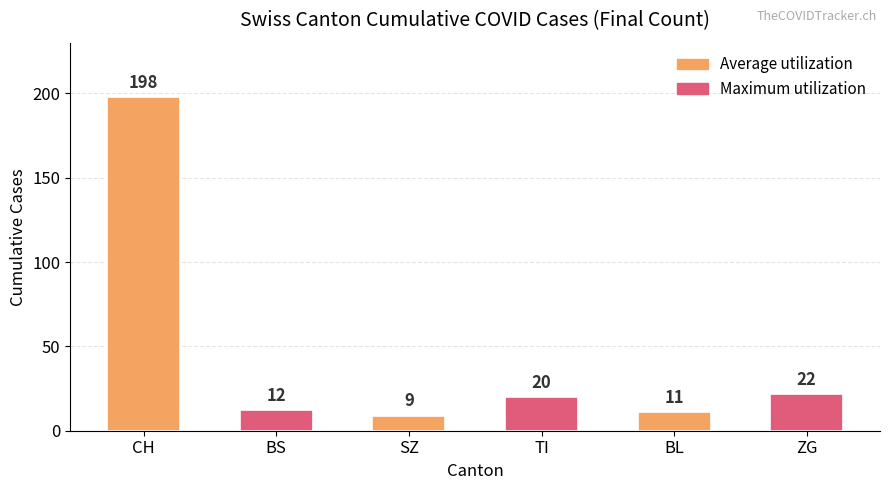

Read the value at CH.

198